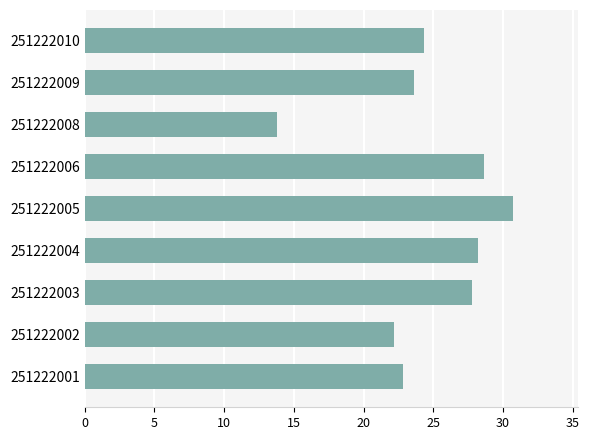

Which has a higher value, 251222003 or 251222002?

251222003